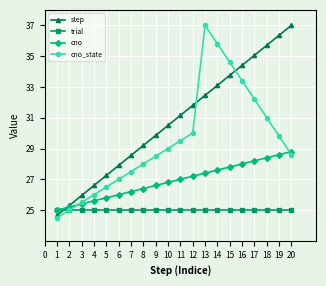

What is the value of the cno point at the 1st from the left?

25.0